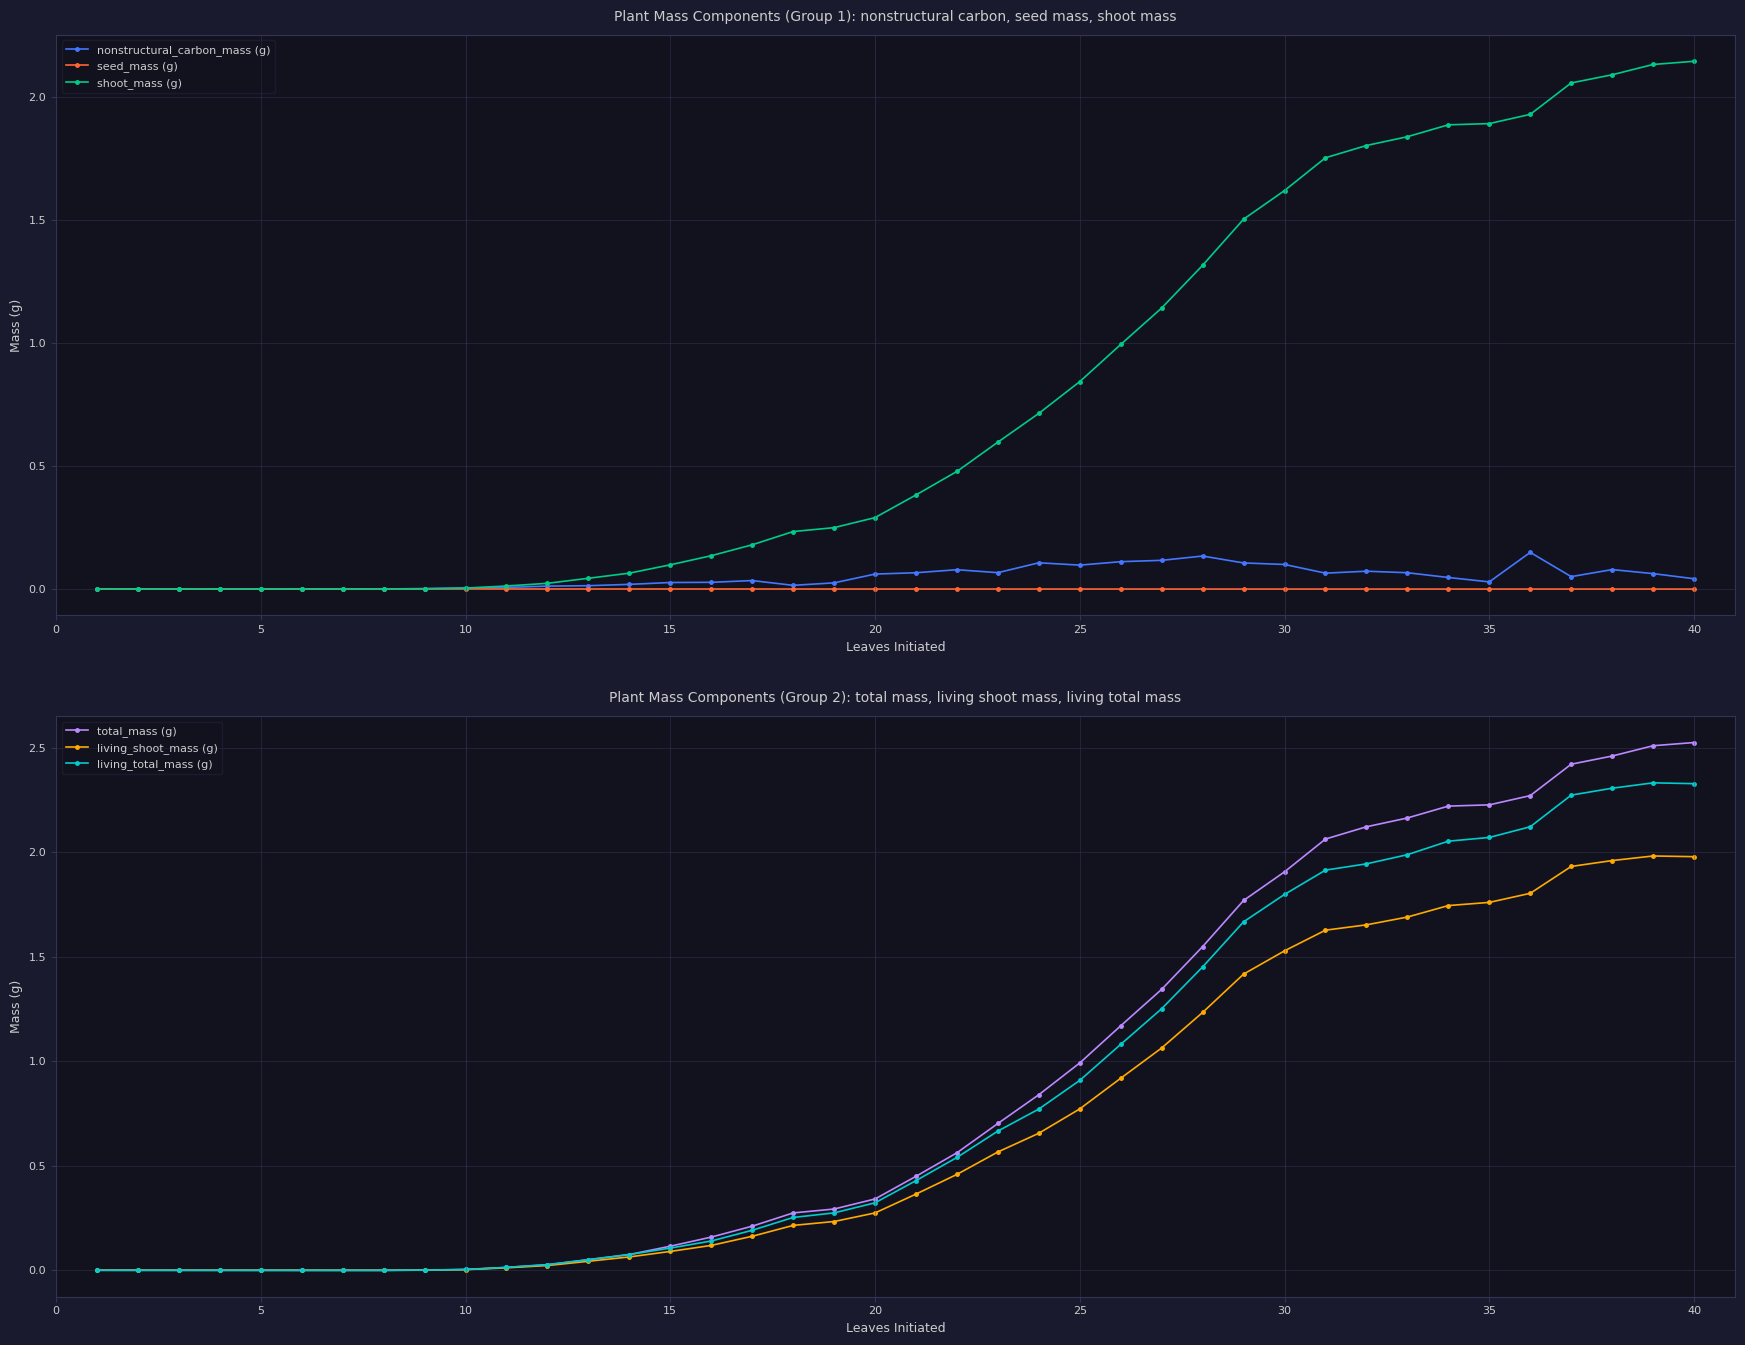

True or false: living_shoot_mass (g) has more than 0 points higher than both neighbors.

True